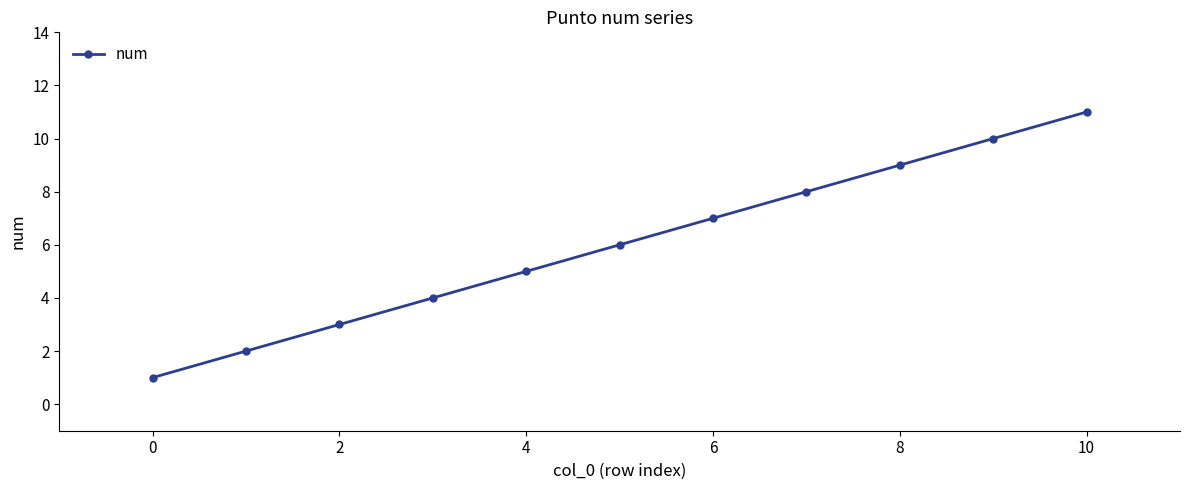

What is the greatest value displayed?

11